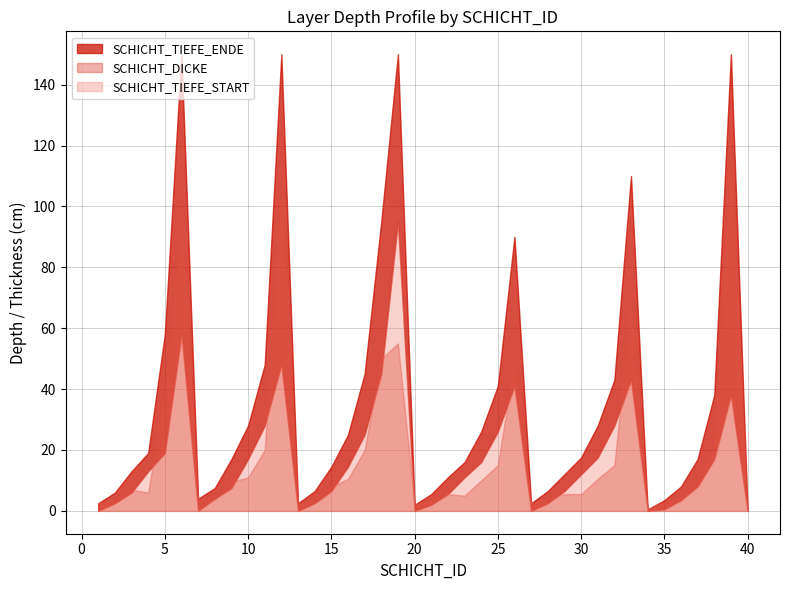

What is the difference between the second highest and second lowest values in the SCHICHT_TIEFE_START series?

58.0